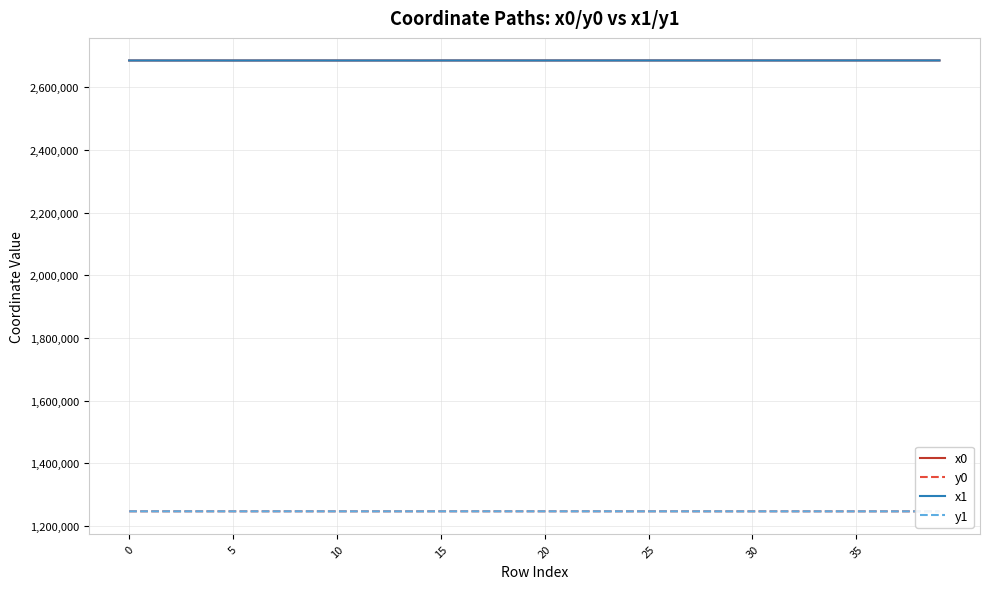

What is the lowest value of the y0 series?

1246254.2